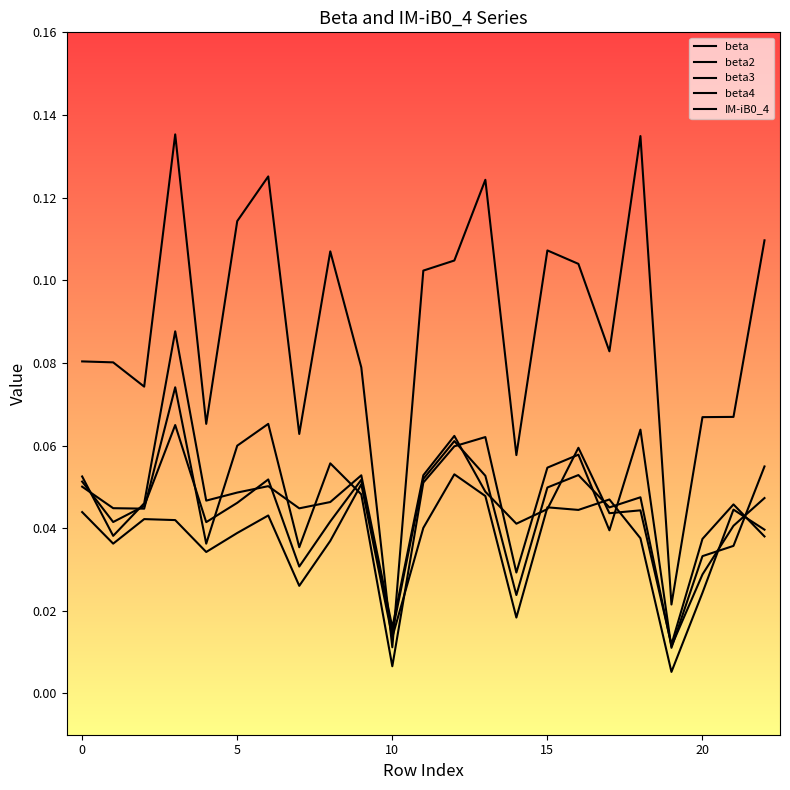

In beta, how many points are lower than both neighbors (excluding endpoints)?

7